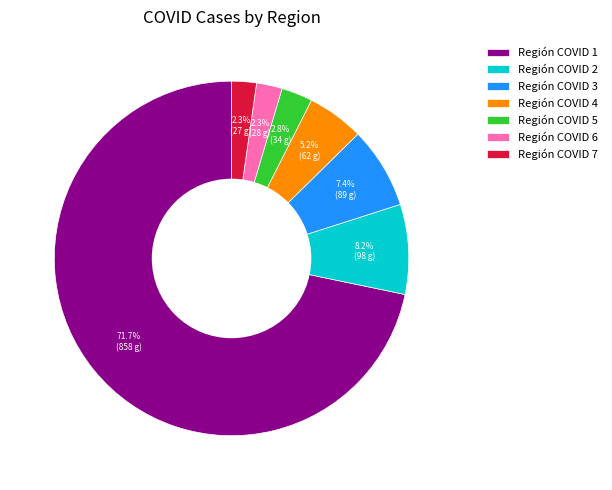

What is the largest slice in the pie chart?

Región COVID 1